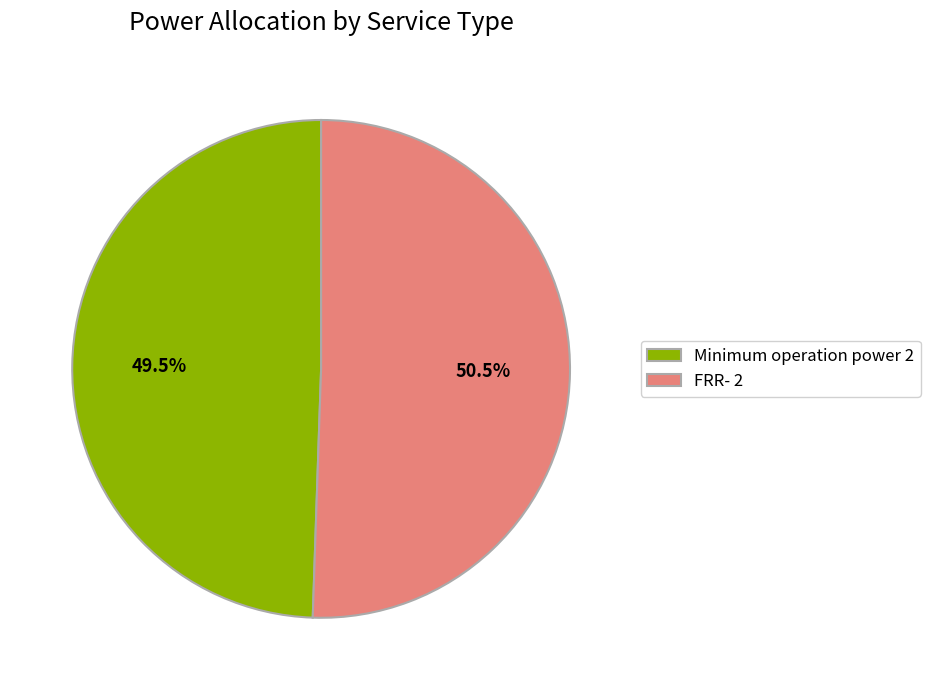

Between Minimum operation power 2 and FRR- 2, which is larger?

FRR- 2